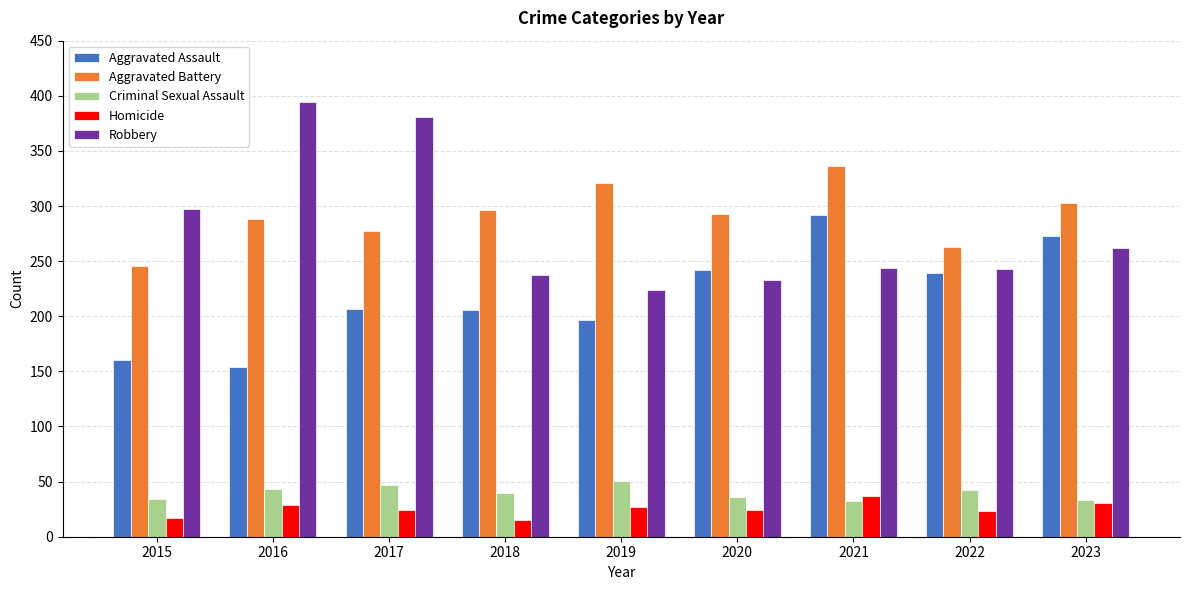

Rank the series at 2015 from highest to lowest value.

Robbery, Aggravated Battery, Aggravated Assault, Criminal Sexual Assault, Homicide